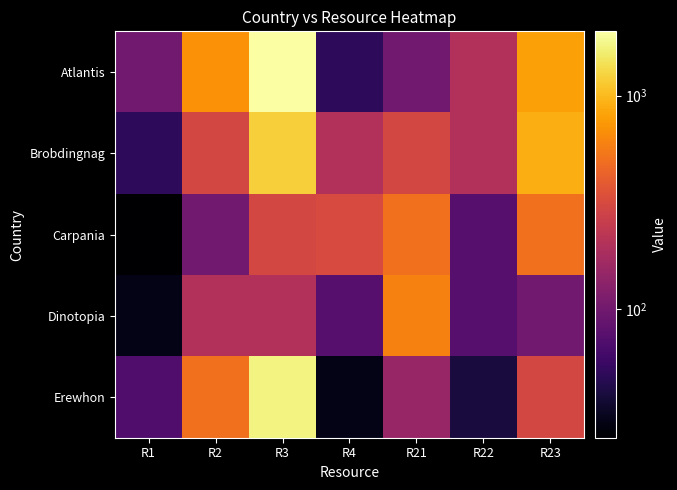

Rank the series at R1 from lowest to highest value.

Carpania, Dinotopia, Brobdingnag, Erewhon, Atlantis